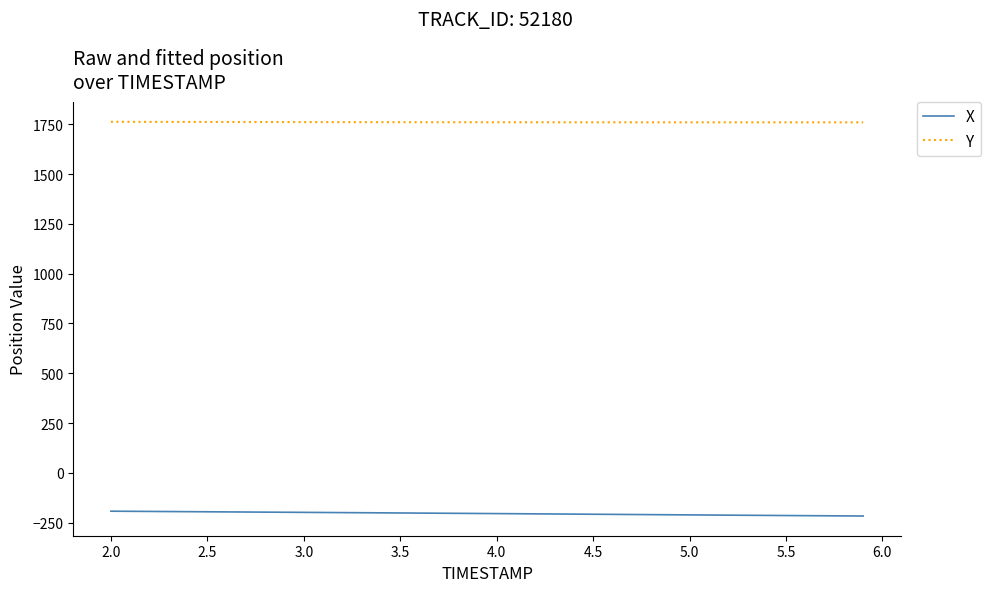

What is the smallest value displayed?

-216.7